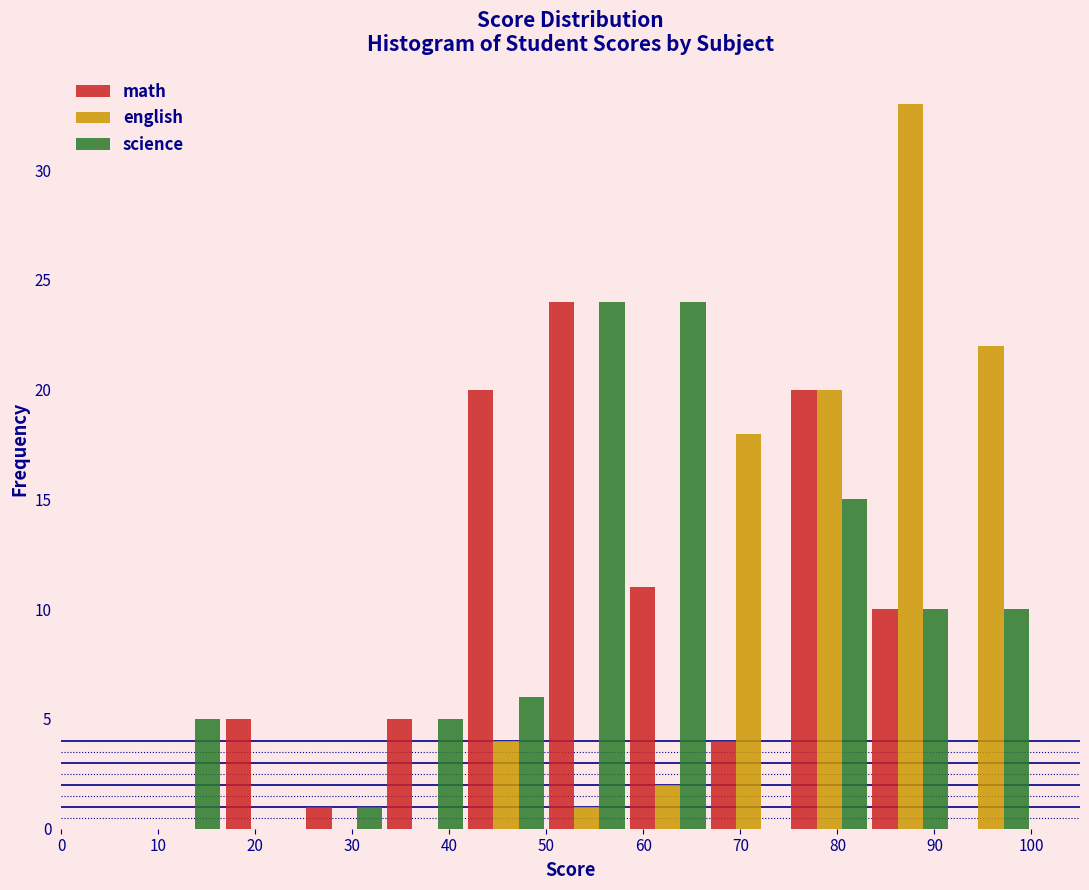

What is the height of the science bar covering 92 to 100 on the x-axis? Neither the bar edges nor the heights are printed on the chart, so give them approximately, as read against the axes.

10